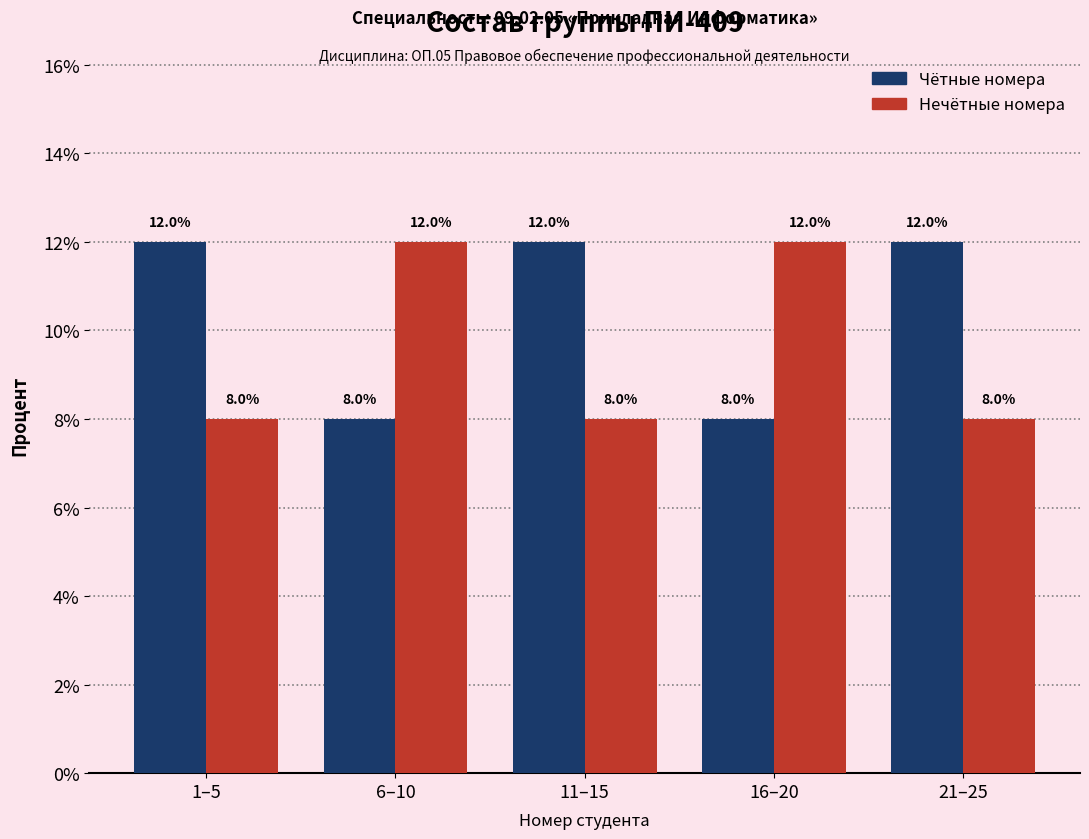

Reading right to left, list all the values displayed in this chart.

Чётные номера: 12	8	12	8	12
Нечётные номера: 8	12	8	12	8